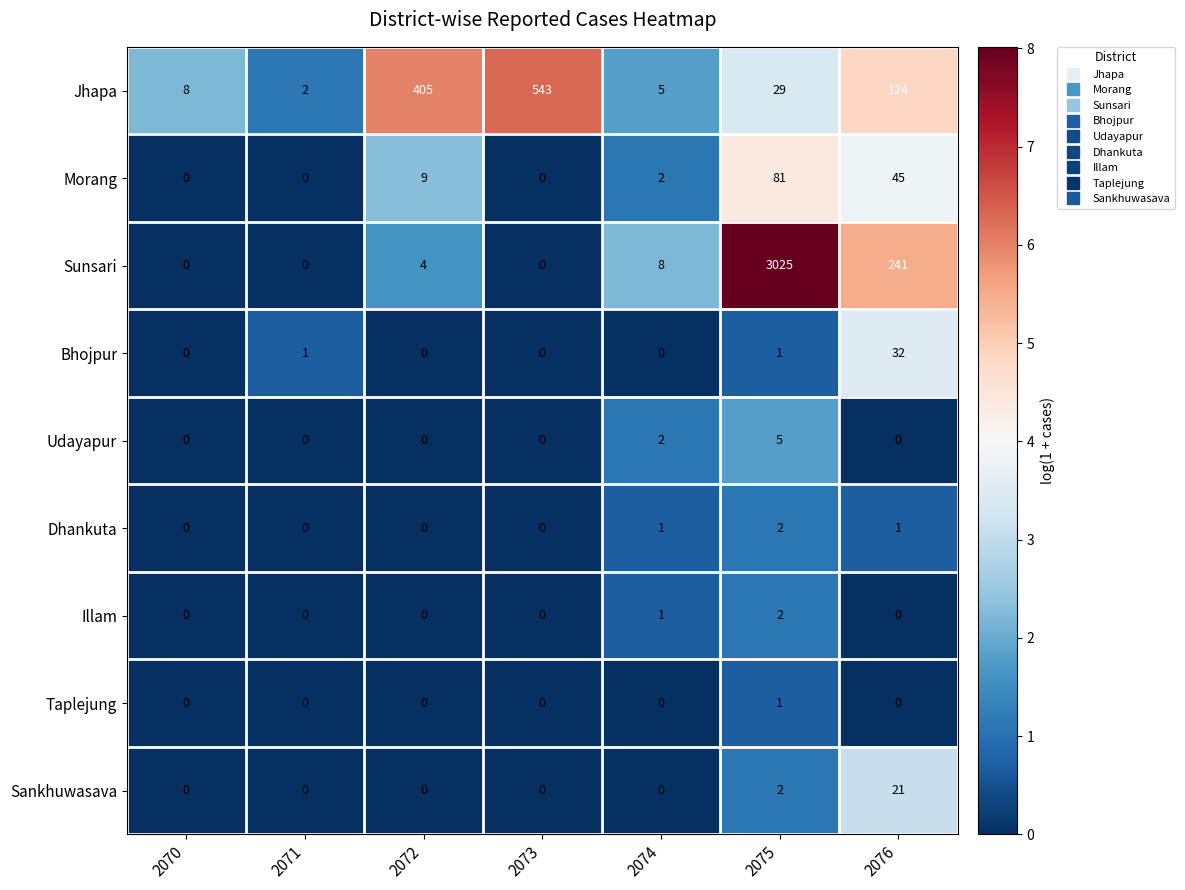

What is the greatest value displayed?

3025